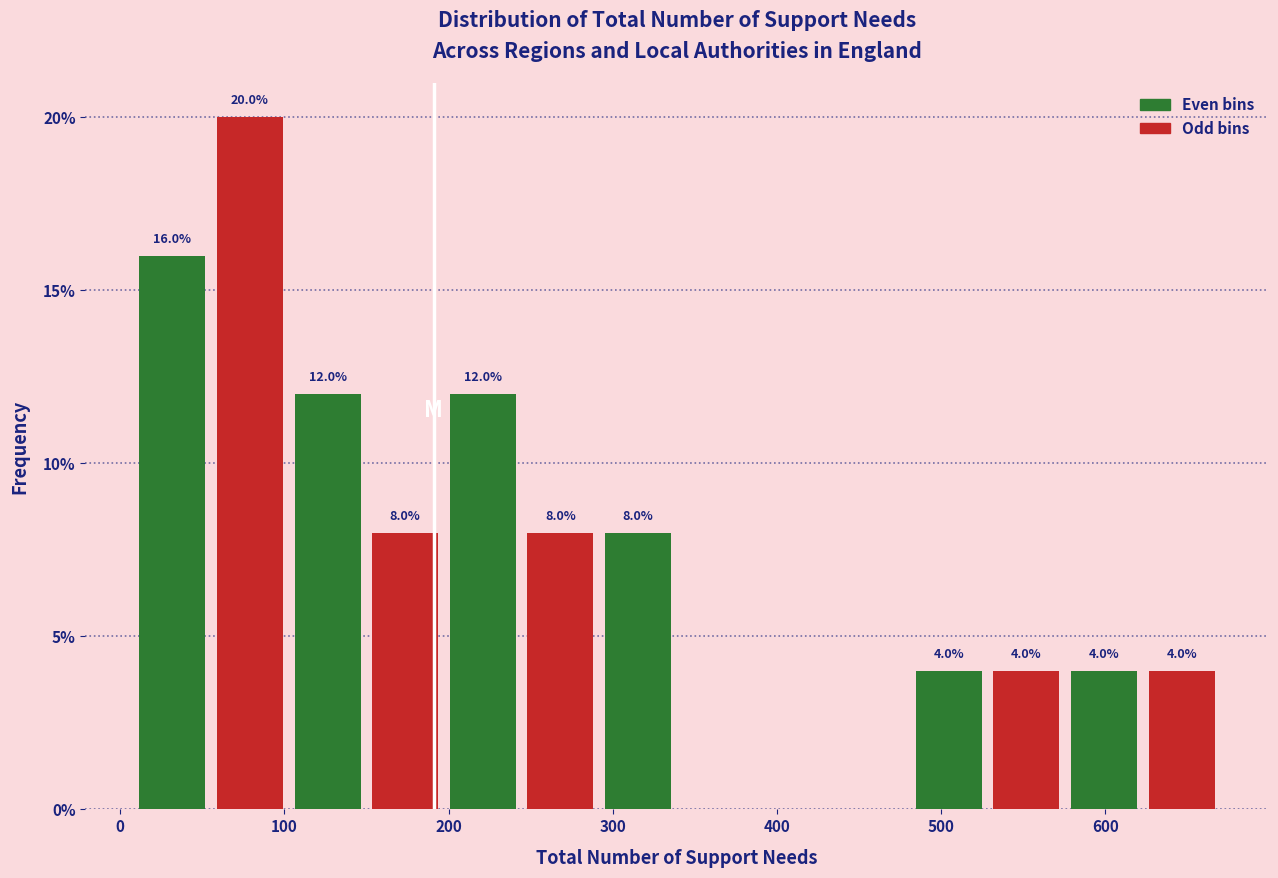

Over which range of the x-axis is the bar tallest?

60 to 100